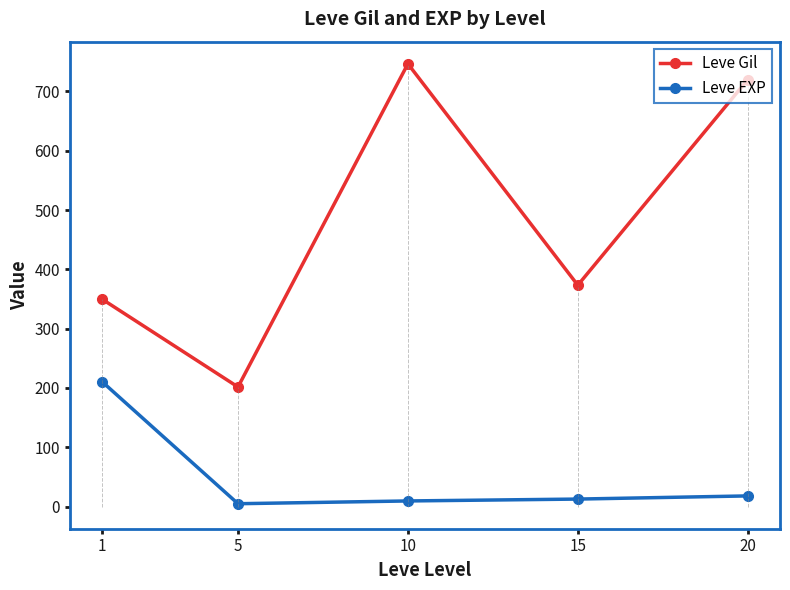

What is the average value of the Leve EXP series?

51.1